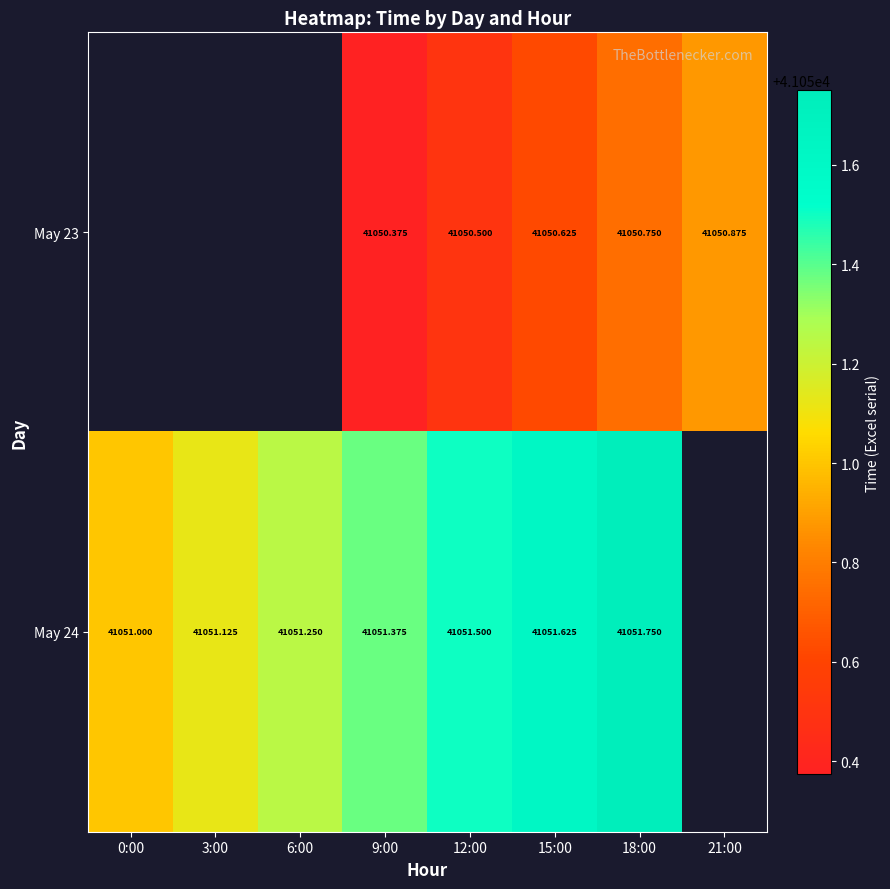

Count the number of data series in this chart.

2